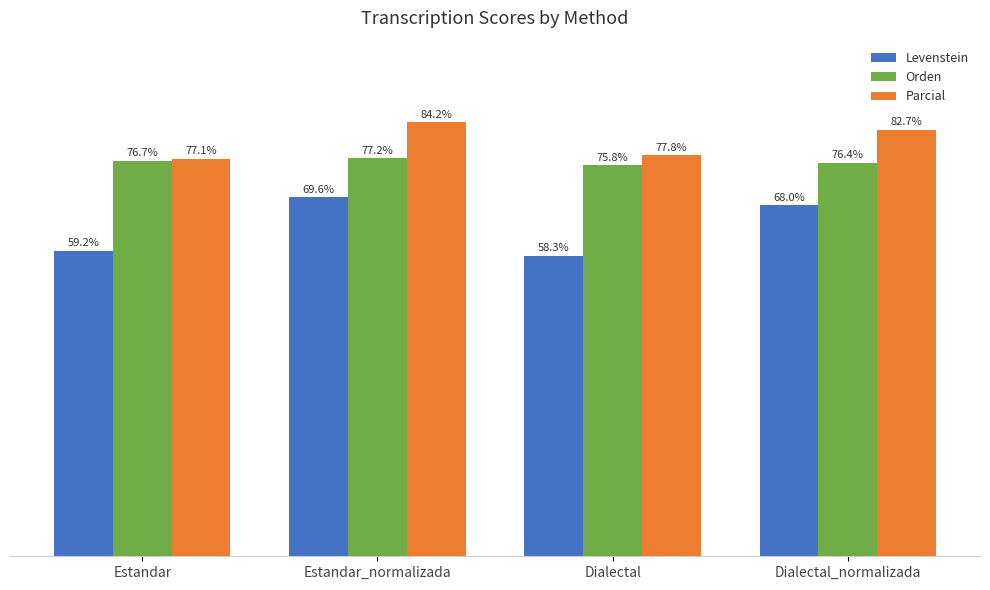

Which category has the highest value in the Levenstein series?

Estandar_normalizada